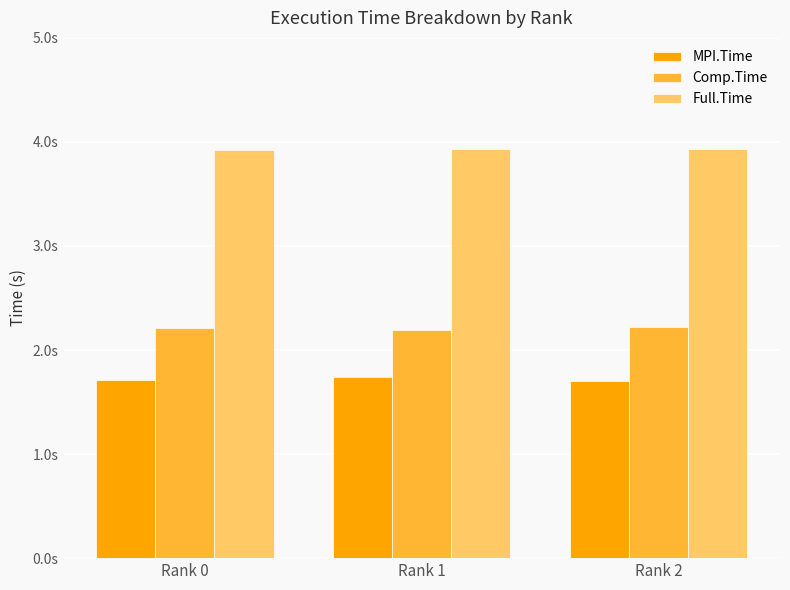

At which category is the sum across all series the highest?

Rank 1